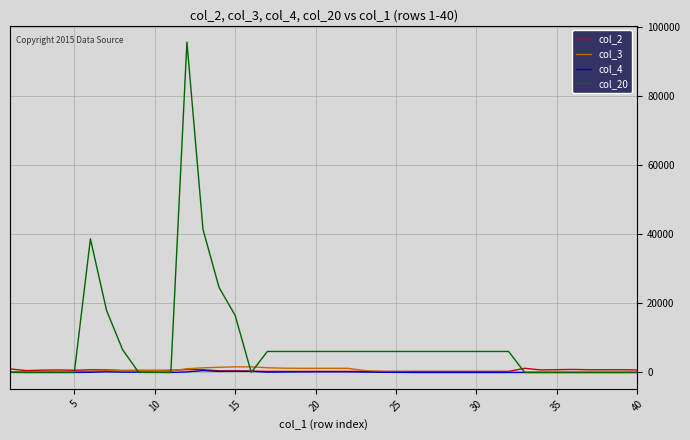

Which series has the largest range (max minus min)?

col_20